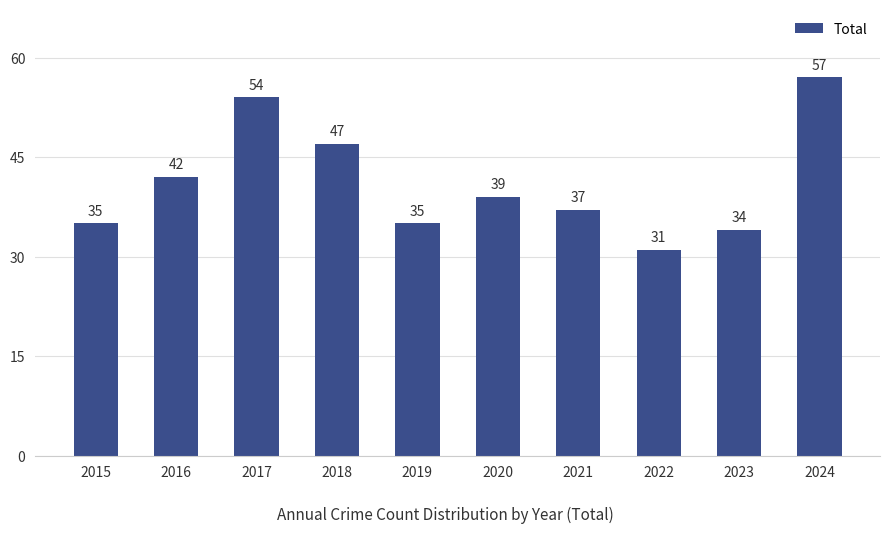

What is the change in value from 2017 to 2019?

-19